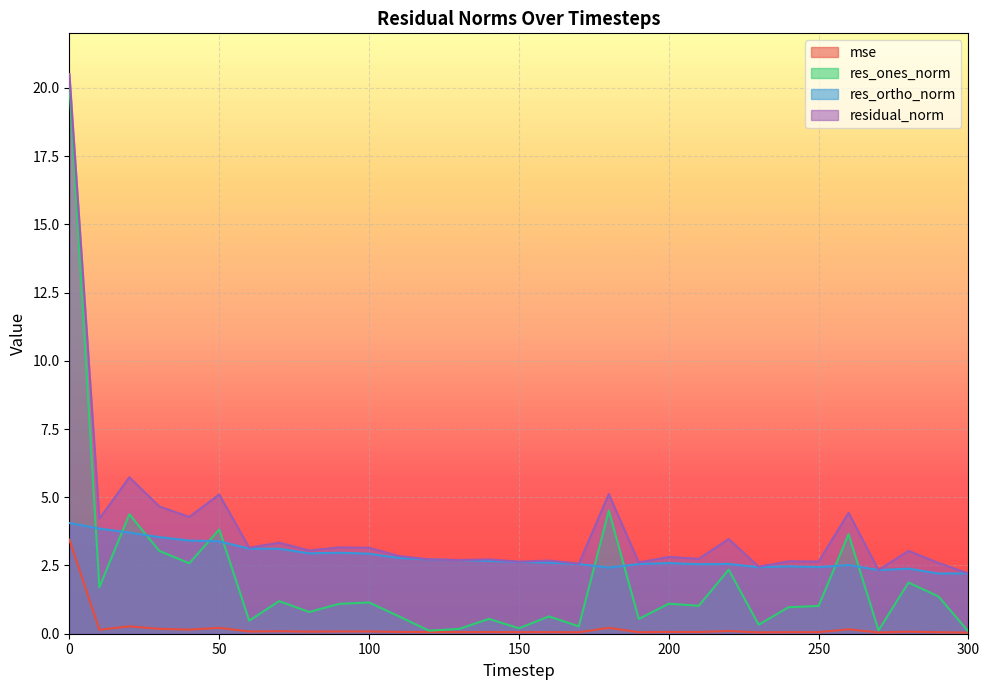

What is the sum of all residual_norm values?

118.4